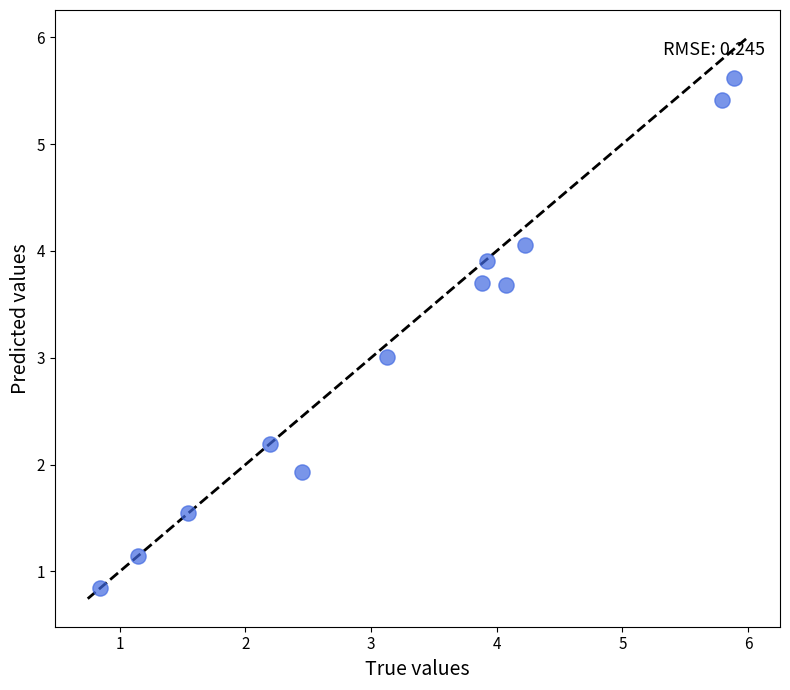

What is the average X value?

3.3